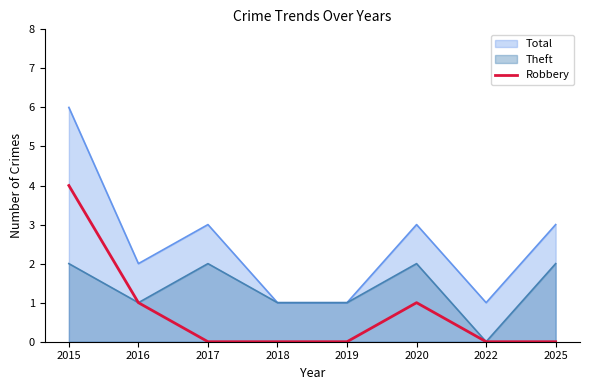

Rank the series by their maximum value, from lowest to highest.

Theft, Robbery, Total